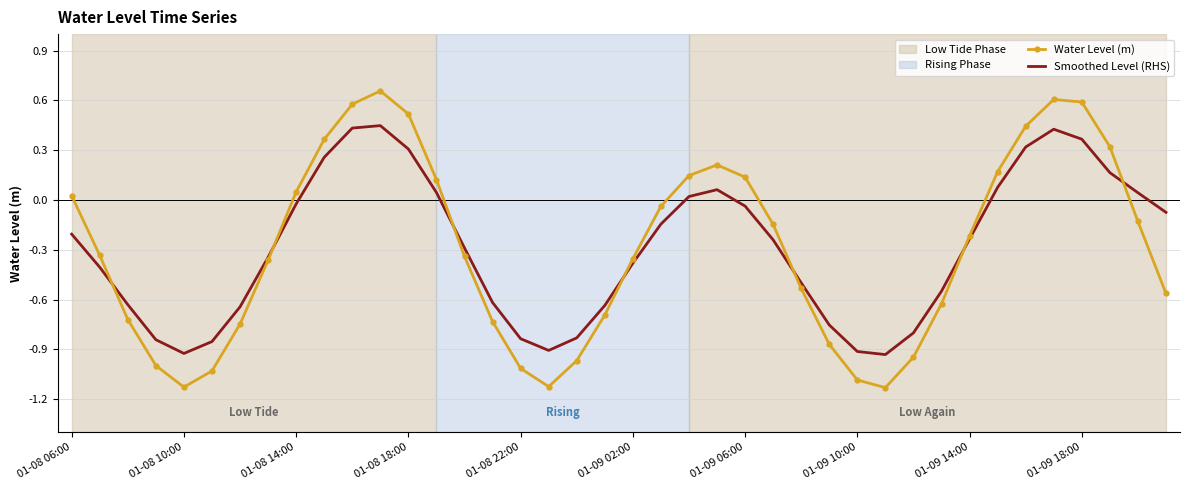

True or false: Water Level (m) and Smoothed Level (RHS) cross at least once.

True